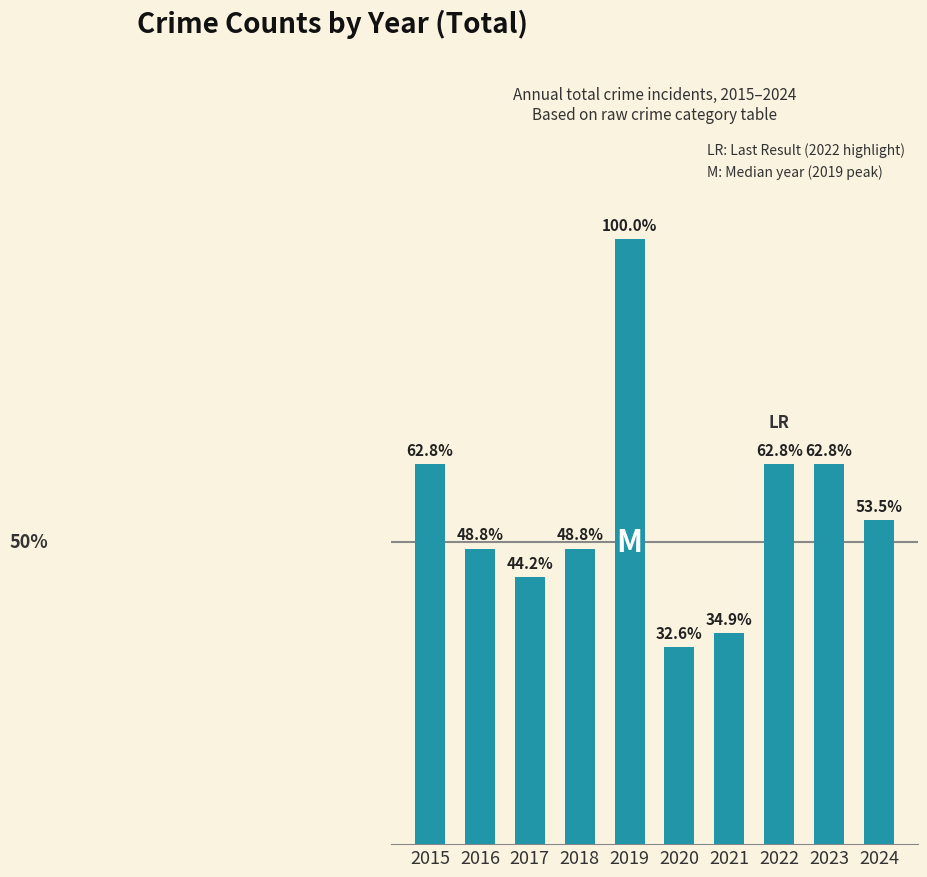

What is the minimum value shown in the chart?

14